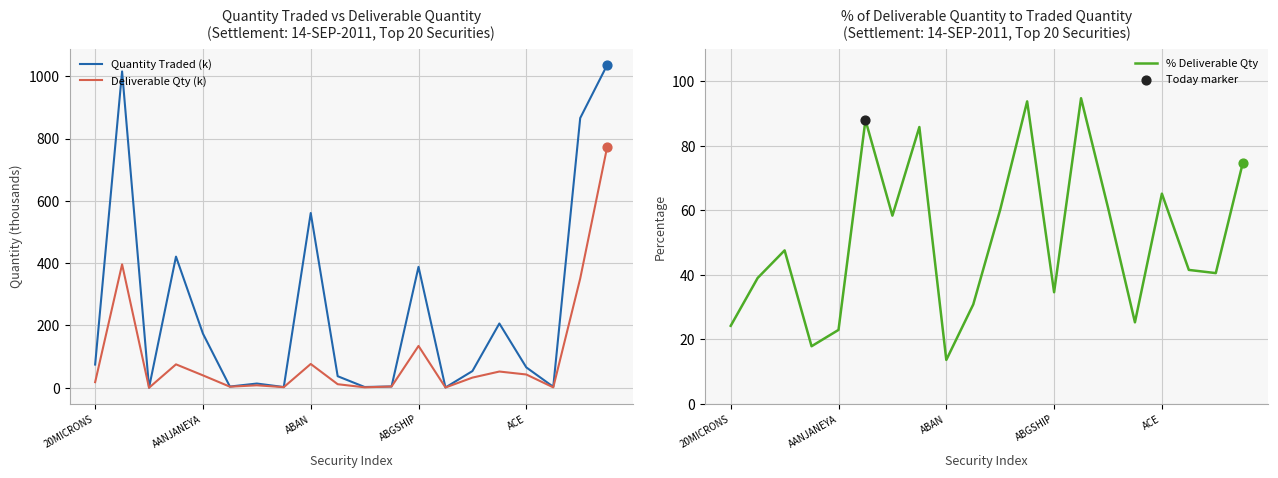

Which series contains the highest Y value?

Quantity Traded (k)